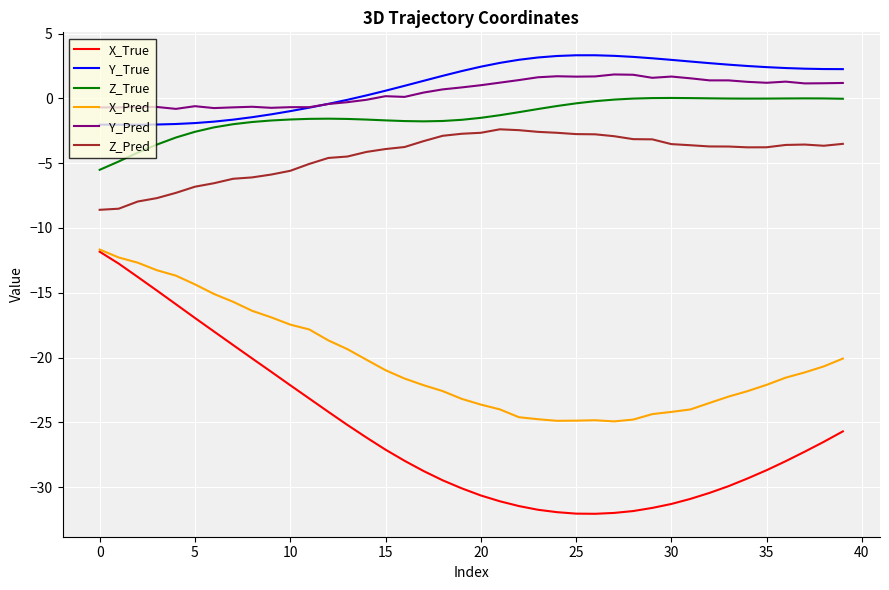

True or false: Z_Pred and Z_True cross at least once.

False